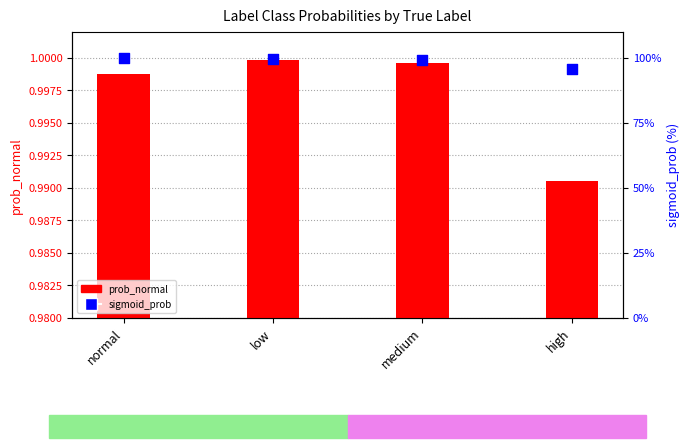

At which category is the sum across all series the highest?

normal